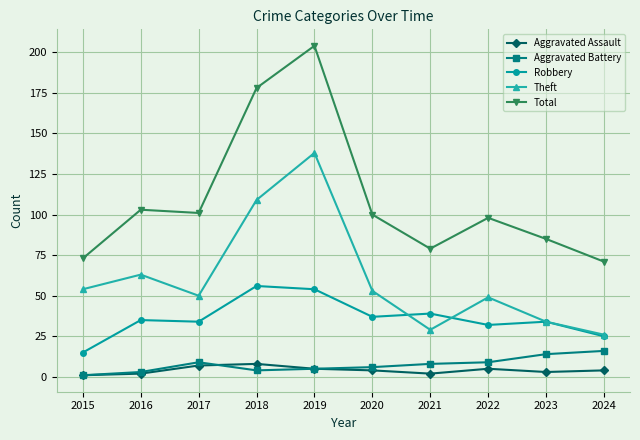

Which series has the largest total across all categories?

Total